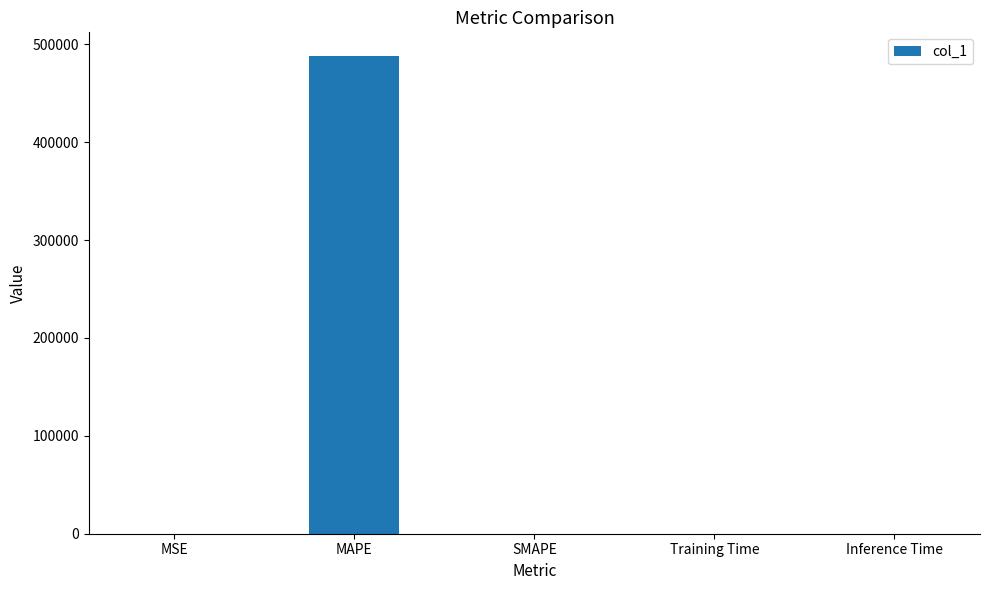

Which label corresponds to the largest value in the chart?

MAPE